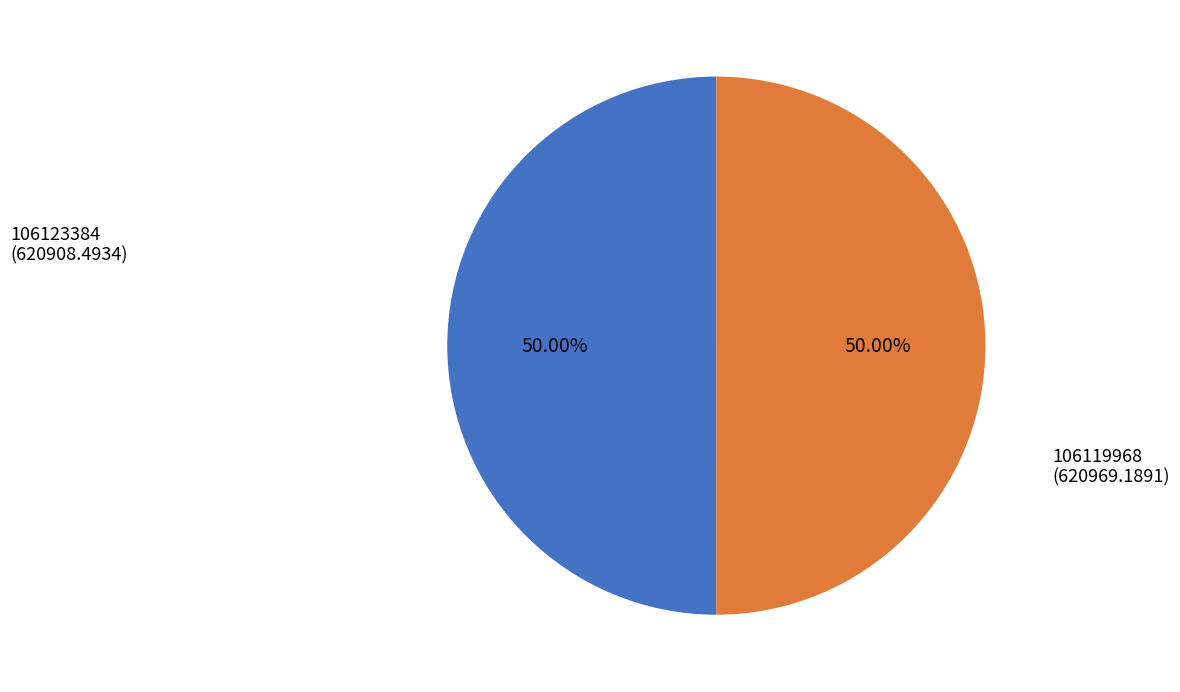

What is the ratio of the value at 106123384 to the value at 106119968?

1.0